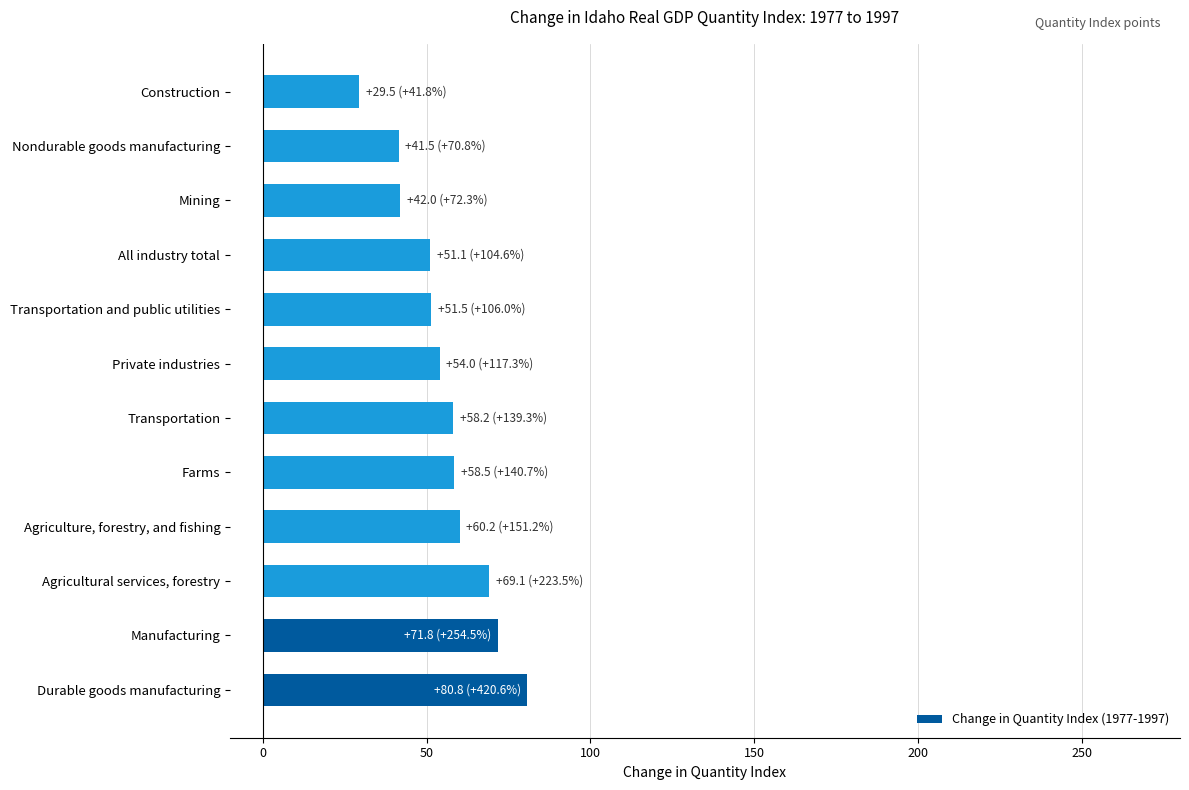

Is it true that the value at Construction is 29.5?

True